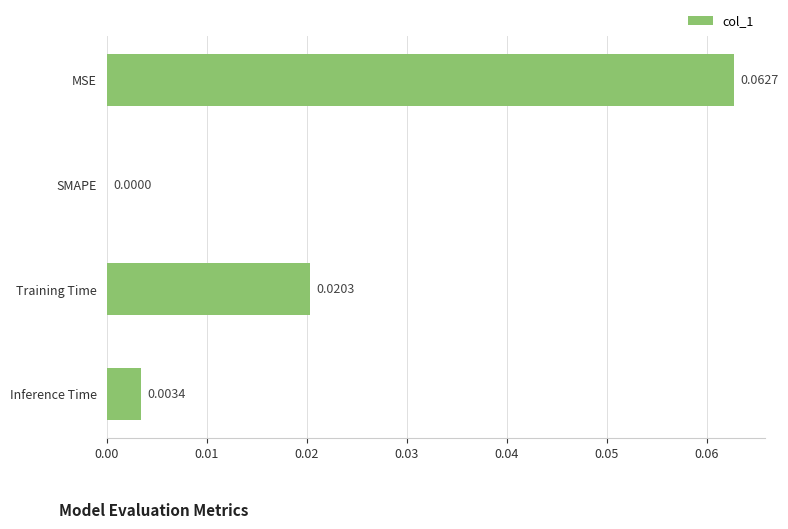

How many data points does each series have?

4